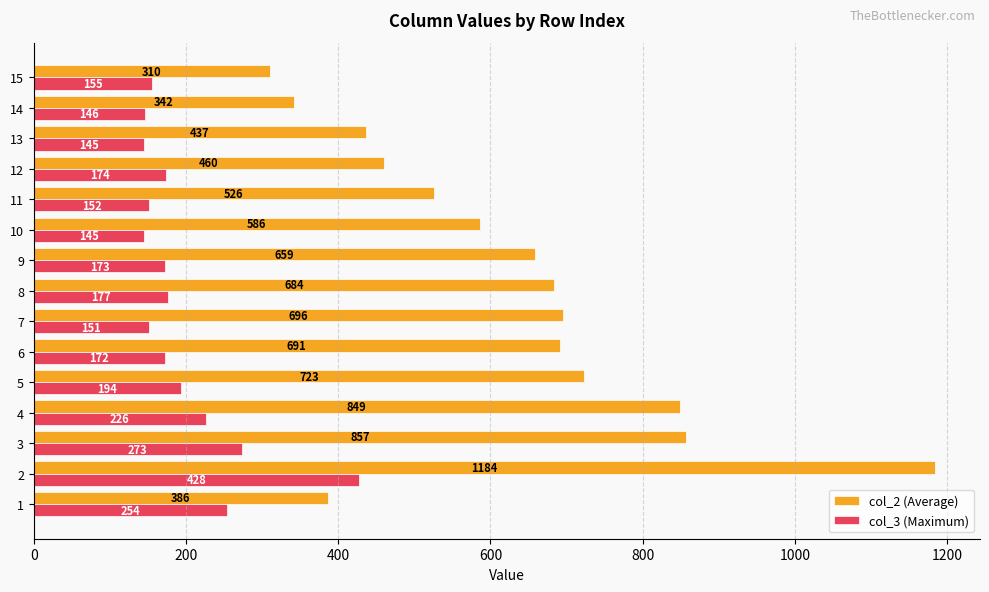

Is it true that col_3 (Maximum) equals 423 at 3?

False